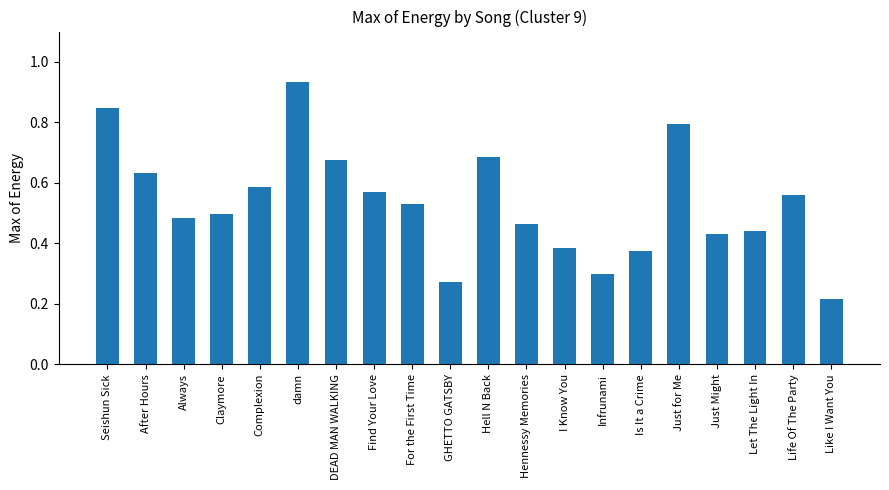

What is the sum of the values at DEAD MAN WALKING and Always?

1.2